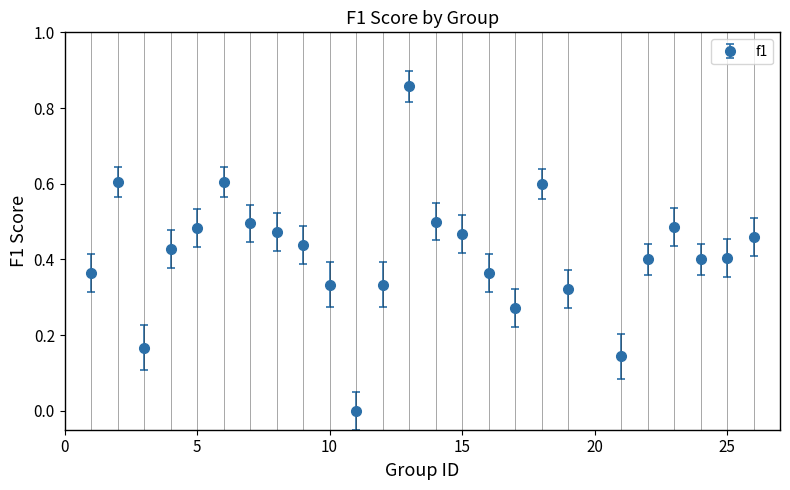

What is the difference between the second highest and minimum values?

0.6